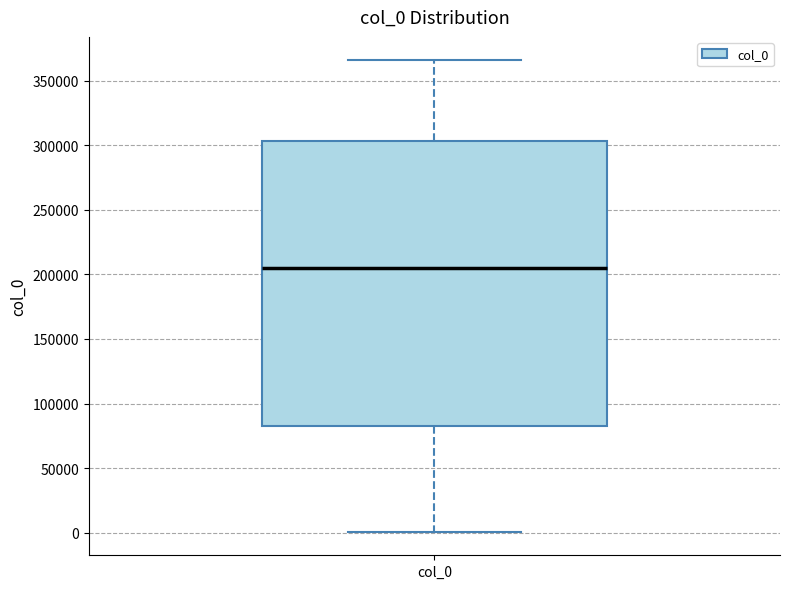

Read this box plot against the y-axis: the position of the median line, the range covered by the box, and the ends of both whiskers. The values are not printed on the chart, so give them approximately, as read against the axis.

median 205000, box 80000 to 305000, whiskers 0 to 365000